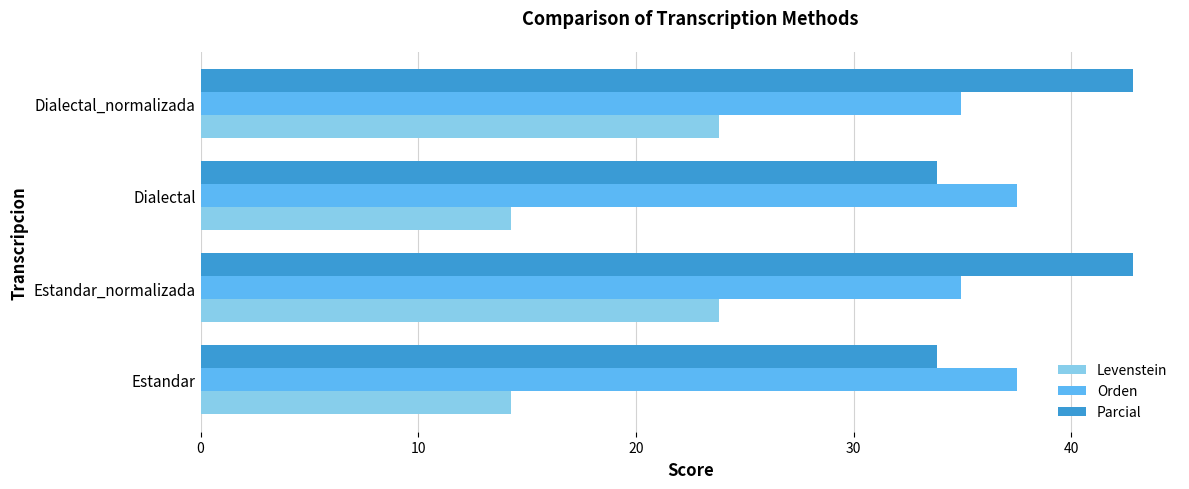

Rank the series at Estandar from highest to lowest value.

Orden, Parcial, Levenstein